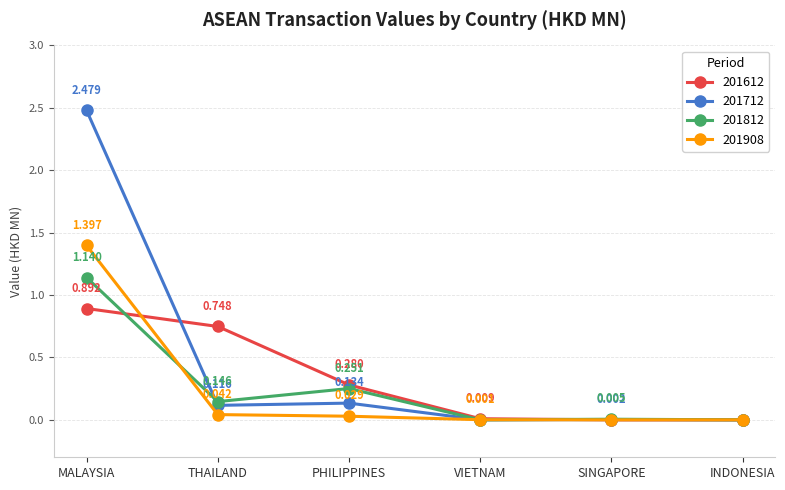

What is the label of the 6th point from the left?

INDONESIA